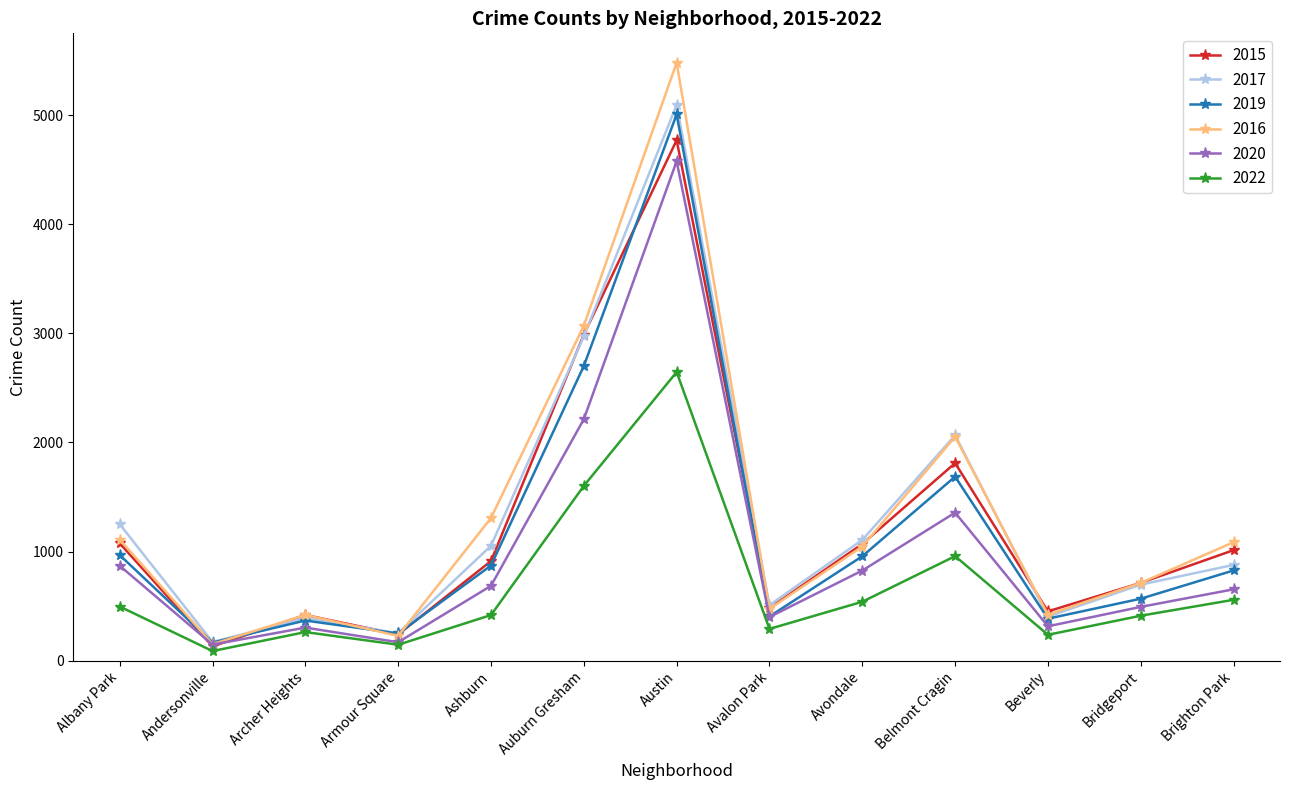

What position from the right is Andersonville?

12